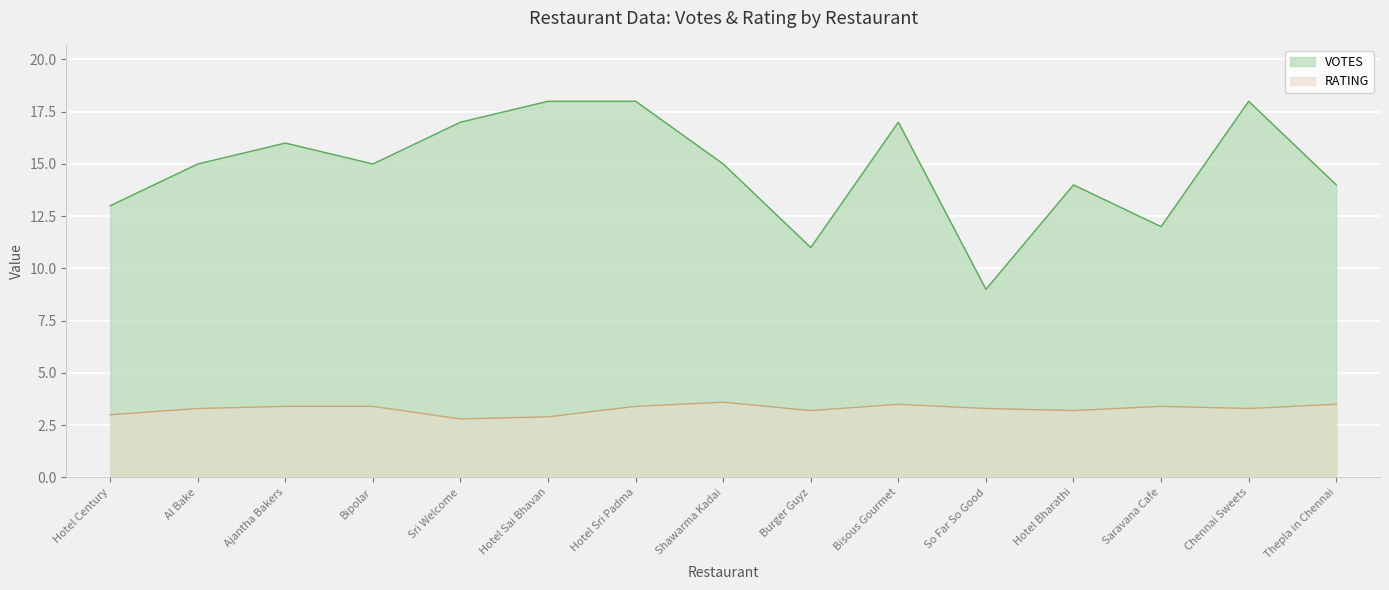

Reading right to left, transcribe all the data shown in this chart.

VOTES: 14.0	18.0	12.0	14.0	9.0	17.0	11.0	15.0	18.0	18.0	17.0	15.0	16.0	15.0	13.0
RATING: 3.5	3.3	3.4	3.2	3.3	3.5	3.2	3.6	3.4	2.9	2.8	3.4	3.4	3.3	3.0